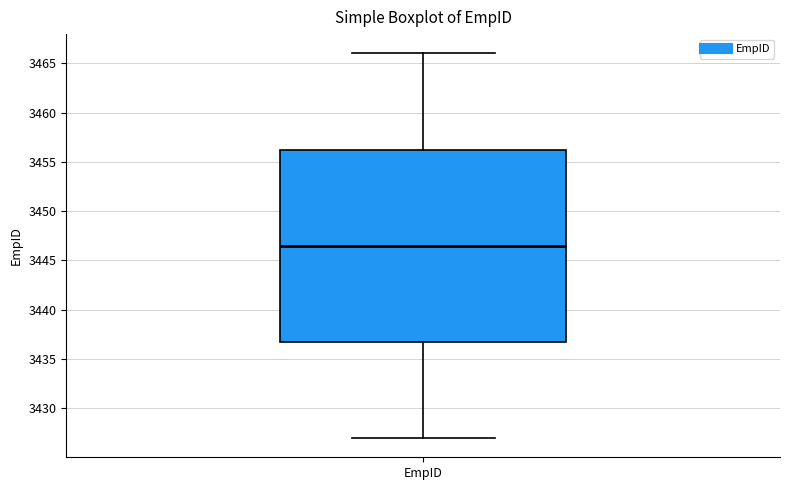

Read this box plot against the y-axis: the position of the median line, the range covered by the box, and the ends of both whiskers. The values are not printed on the chart, so give them approximately, as read against the axis.

median 3446.5, box 3437.0 to 3456.5, whiskers 3427.0 to 3466.0